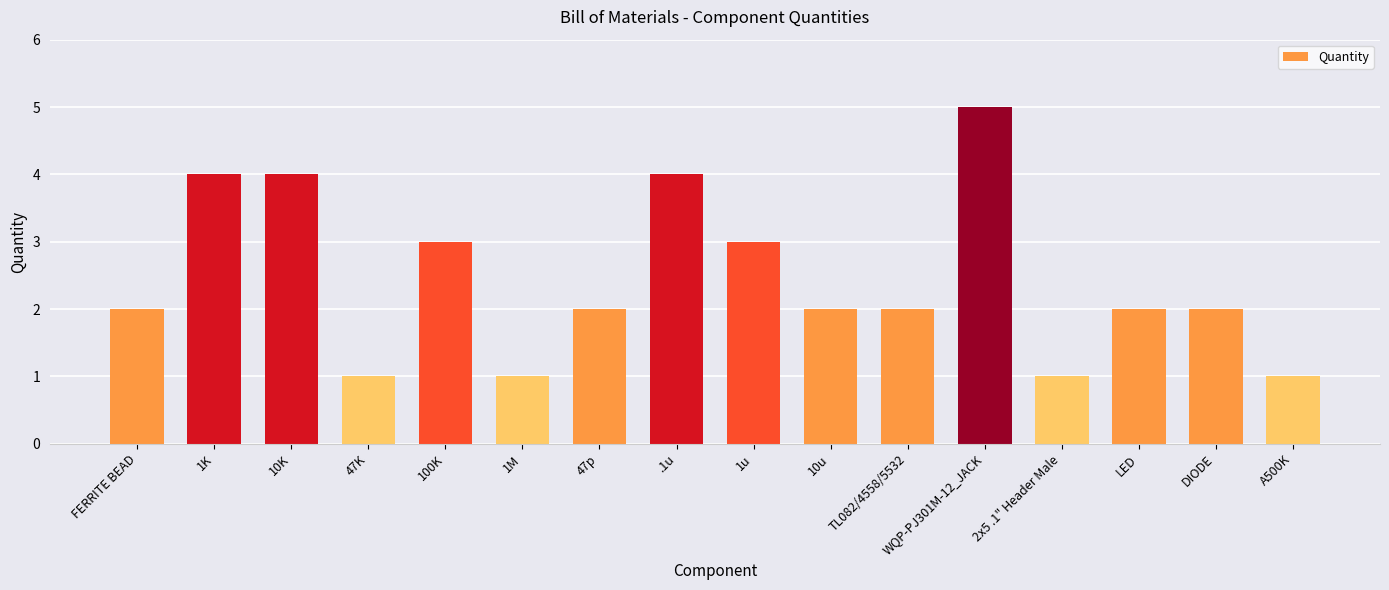

What is the difference between the second highest and minimum values?

3